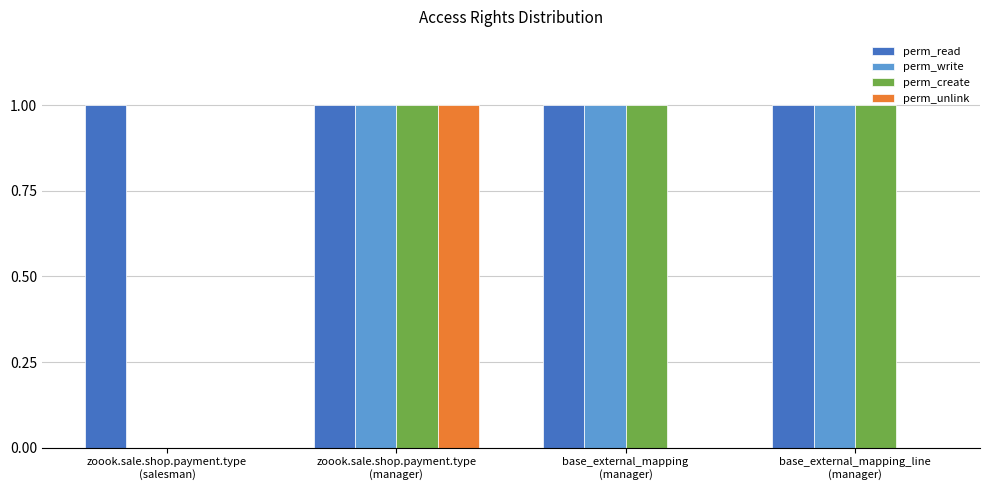

Reading left to right, what are all the values shown in this chart?

perm_read: zoook.sale.shop.payment.type
(salesman)=1	zoook.sale.shop.payment.type
(manager)=1	base_external_mapping
(manager)=1	base_external_mapping_line
(manager)=1
perm_write: zoook.sale.shop.payment.type
(salesman)=0	zoook.sale.shop.payment.type
(manager)=1	base_external_mapping
(manager)=1	base_external_mapping_line
(manager)=1
perm_create: zoook.sale.shop.payment.type
(salesman)=0	zoook.sale.shop.payment.type
(manager)=1	base_external_mapping
(manager)=1	base_external_mapping_line
(manager)=1
perm_unlink: zoook.sale.shop.payment.type
(salesman)=0	zoook.sale.shop.payment.type
(manager)=1	base_external_mapping
(manager)=0	base_external_mapping_line
(manager)=0